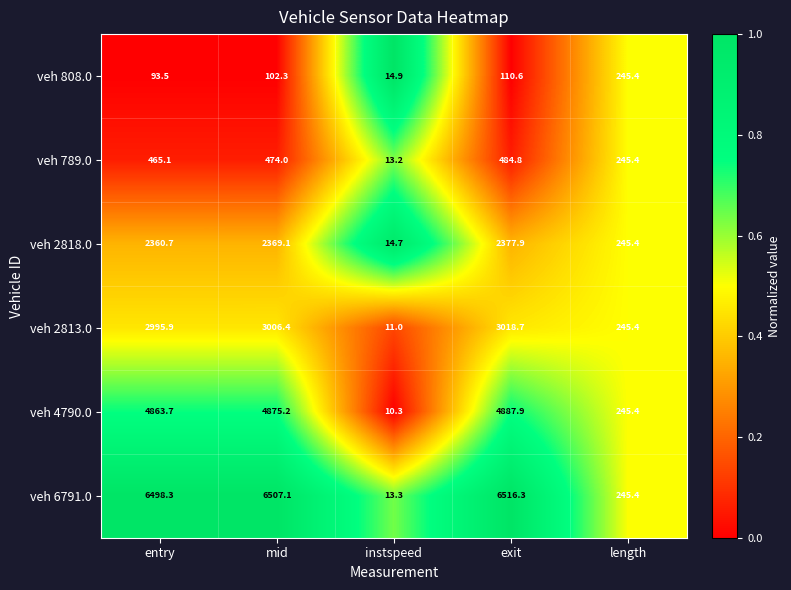

What is the total value across all series at mid?

17334.1